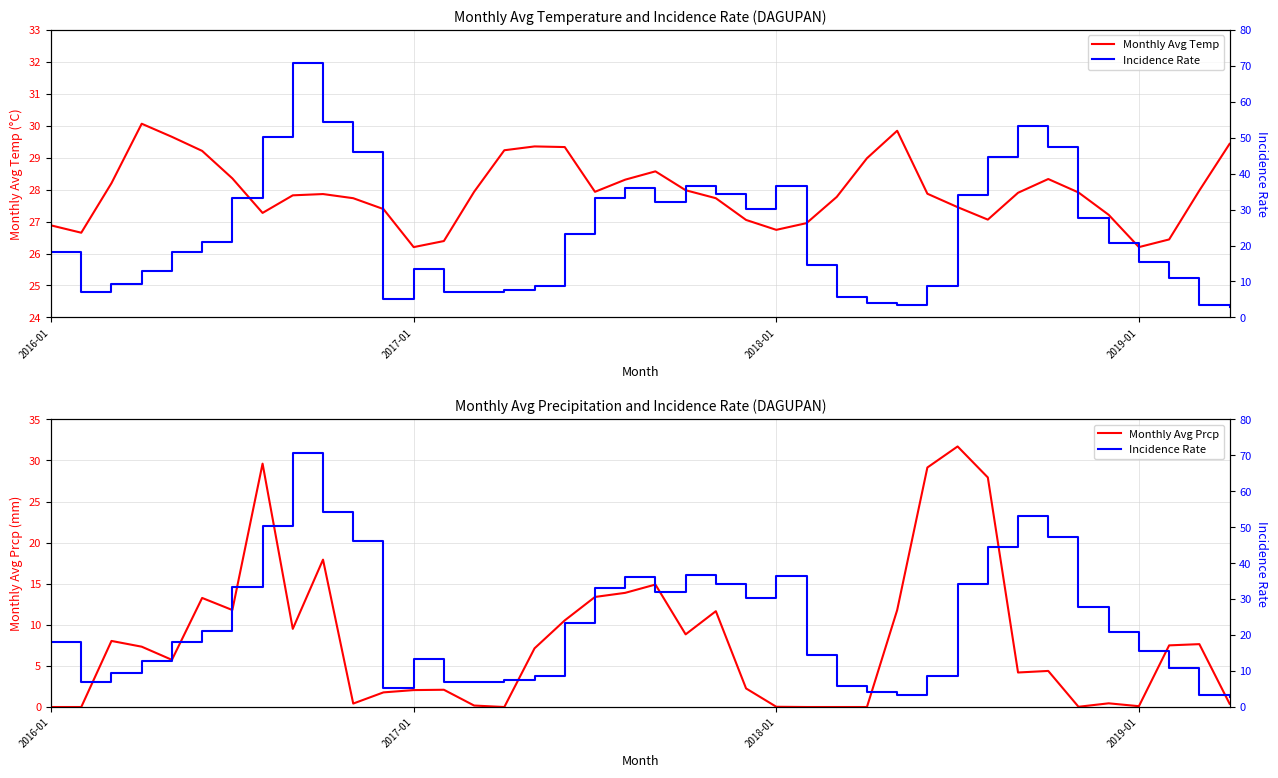

Rank the series by their maximum value, from highest to lowest.

Incidence Rate, Monthly Avg Prcp, Monthly Avg Temp